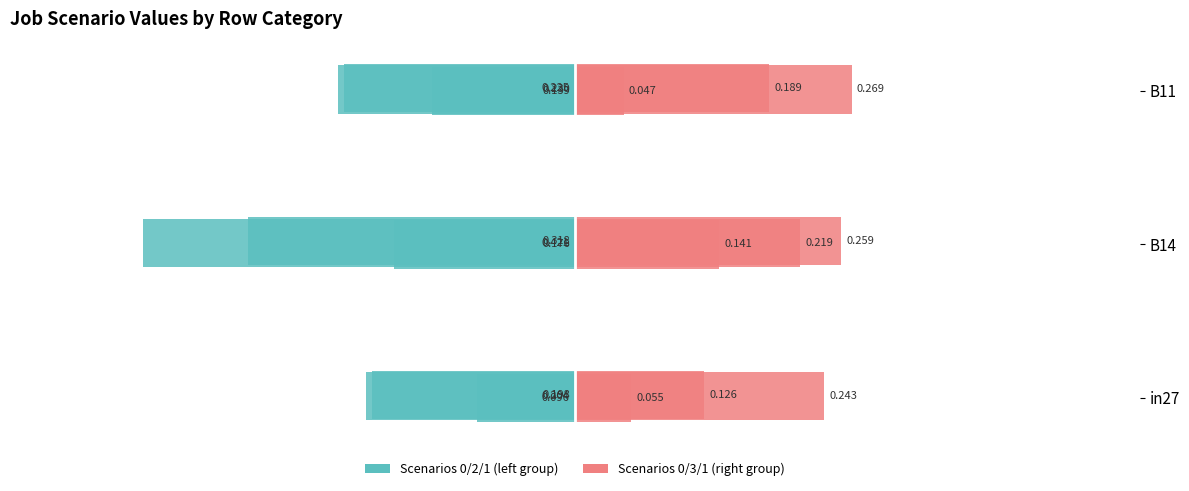

Between B11 and B14, which is larger?

B11